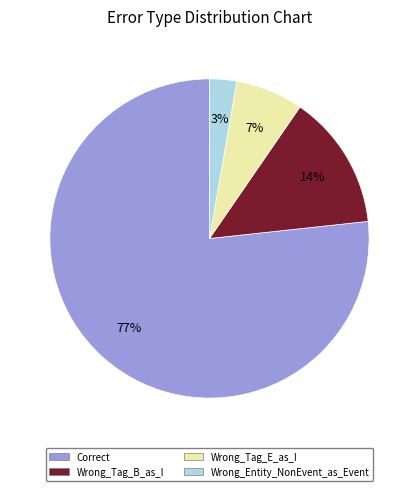

To the nearest percent, what percentage of the pie is Wrong_Tag_B_as_I?

14%